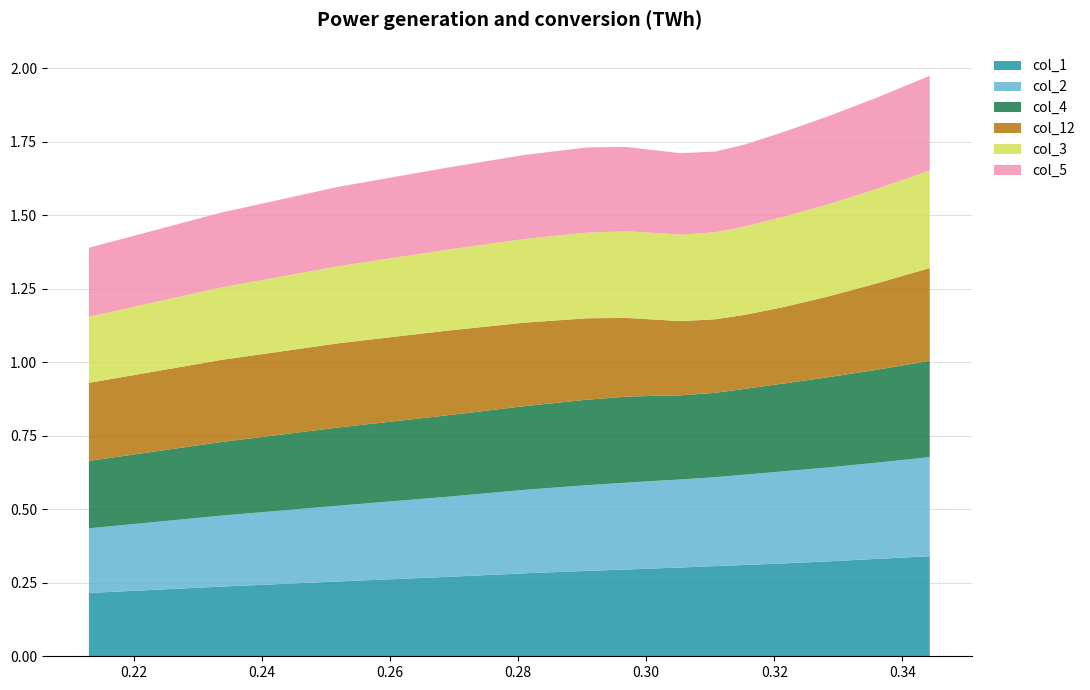

Reading left to right, what are all the values shown in this chart?

col_1: 0.2	0.2	0.3	0.3	0.3	0.3	0.3	0.3	0.3	0.3	0.3	0.3	0.3	0.3	0.3
col_2: 0.2	0.2	0.3	0.3	0.3	0.3	0.3	0.3	0.3	0.3	0.3	0.3	0.3	0.3	0.3
col_4: 0.2	0.3	0.3	0.3	0.3	0.3	0.3	0.3	0.3	0.3	0.3	0.3	0.3	0.3	0.3
col_12: 0.3	0.3	0.3	0.3	0.3	0.3	0.3	0.3	0.3	0.3	0.3	0.3	0.3	0.3	0.3
col_3: 0.2	0.2	0.3	0.3	0.3	0.3	0.3	0.3	0.3	0.3	0.3	0.3	0.3	0.3	0.3
col_5: 0.2	0.3	0.3	0.3	0.3	0.3	0.3	0.3	0.3	0.3	0.3	0.3	0.3	0.3	0.3